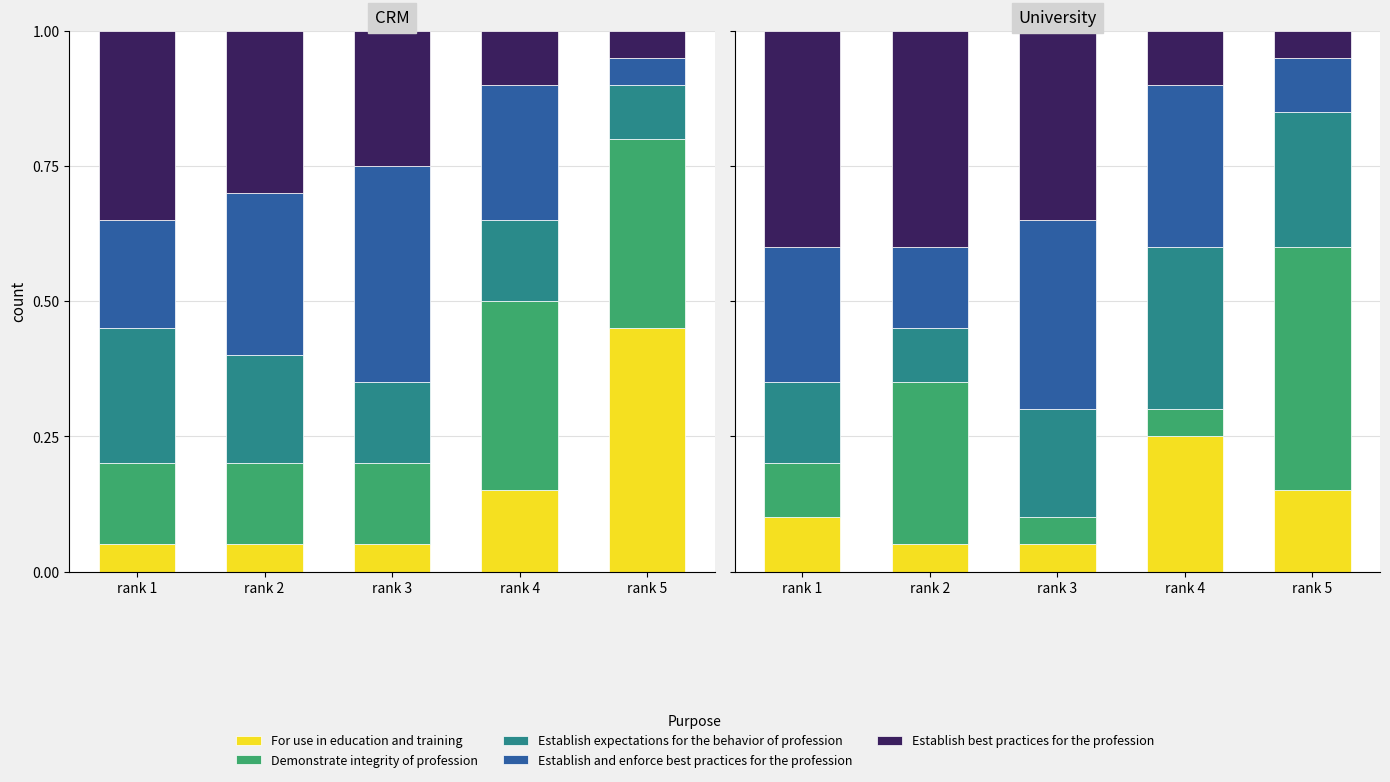

Does the chart contain any negative values?

No